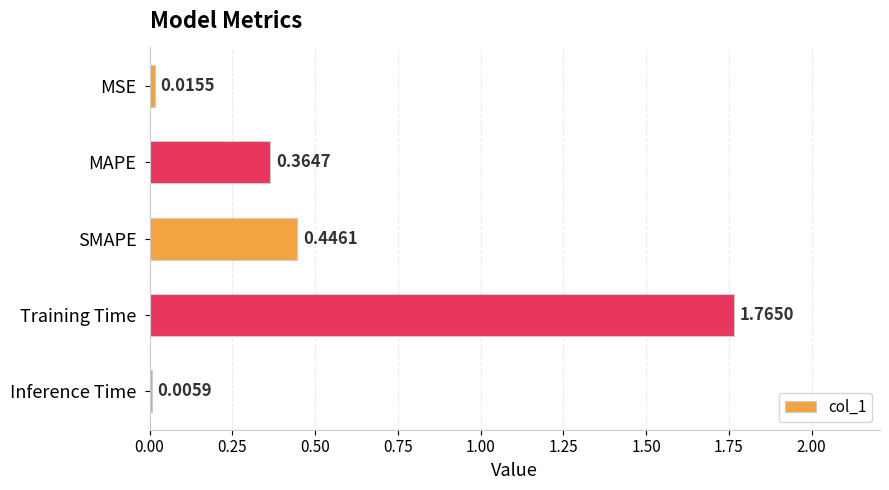

At which category does the chart reach its peak across all series?

Training Time